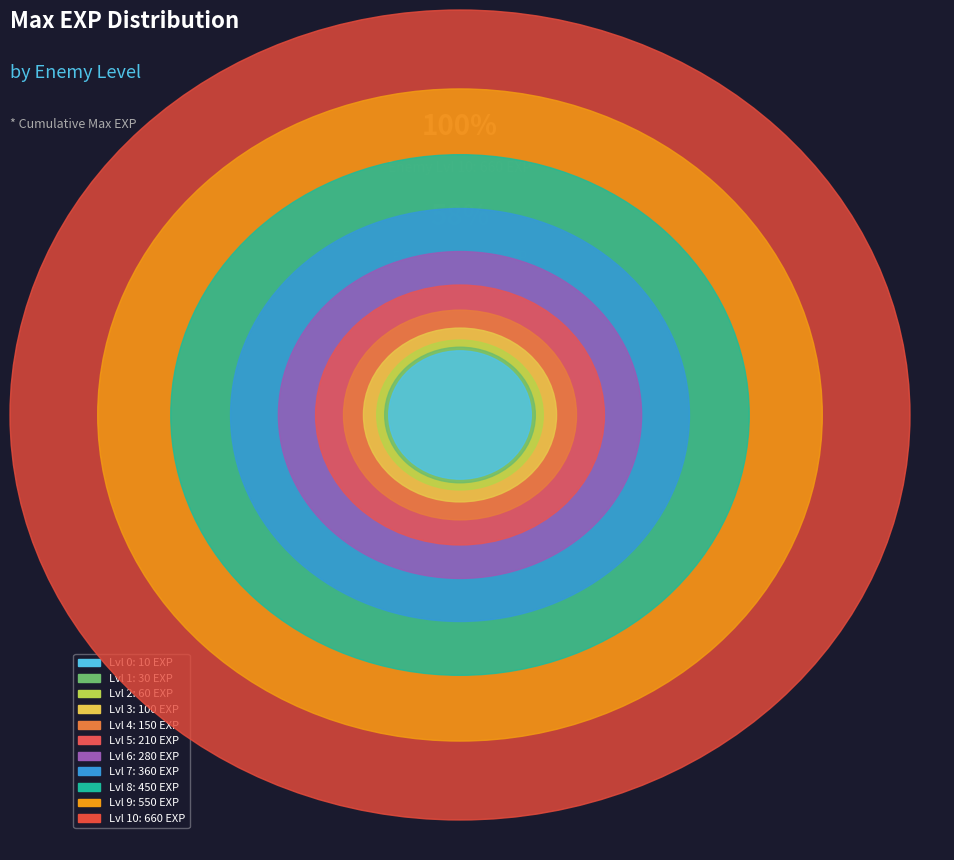

To the nearest percent, what is the combined percentage of 9 and 1?

20%